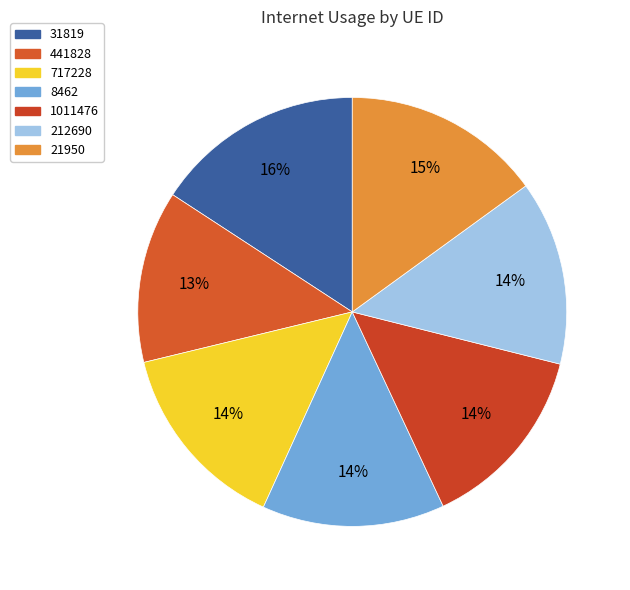

Count the number of slices in the pie.

7